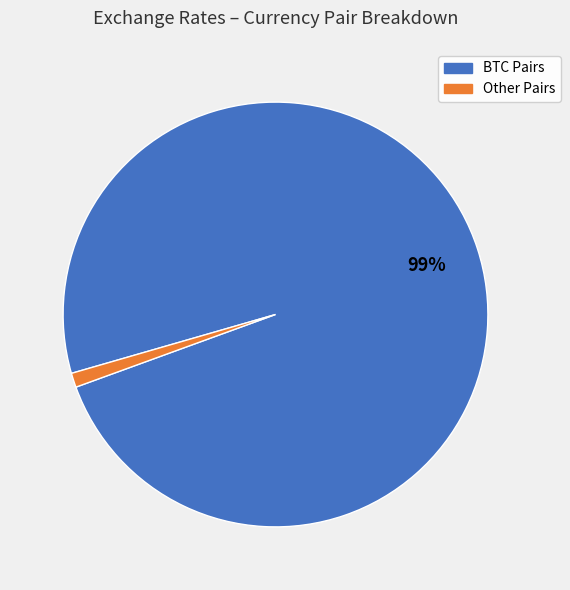

To the nearest percent, what is the average slice percentage?

50%